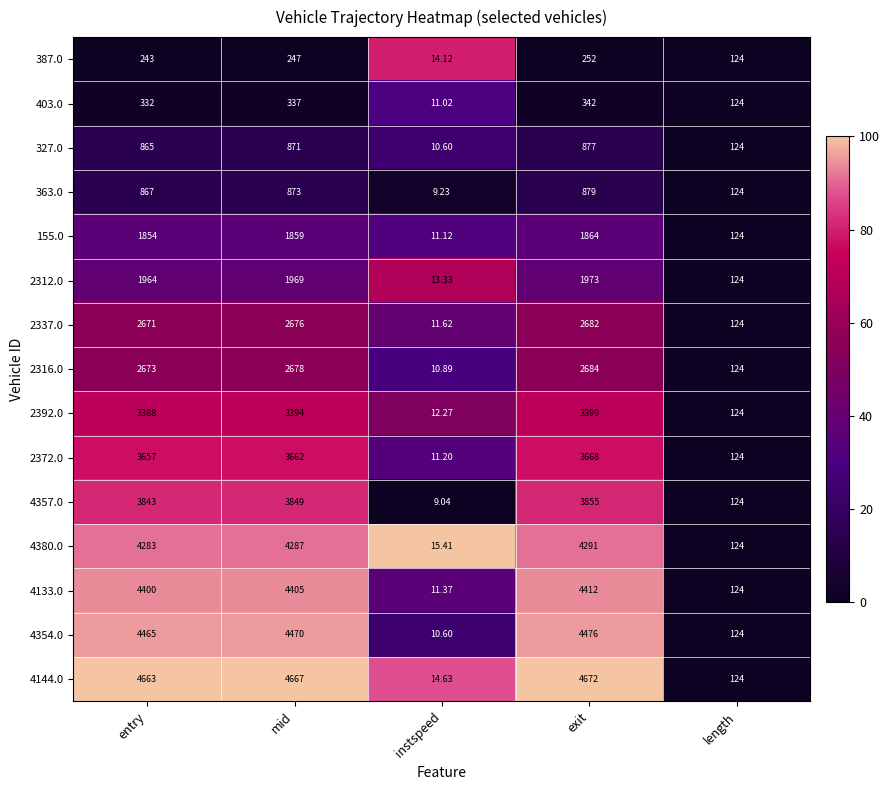

Which category has the lowest value across all series?

instspeed